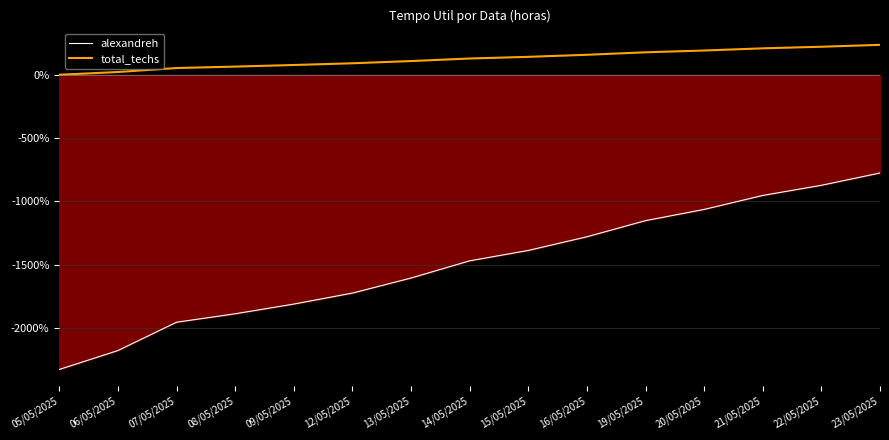

Reading left to right, transcribe all the data shown in this chart.

alexandreh: -2327.4	-2178.0	-1954.2	-1887.7	-1811.0	-1724.2	-1605.3	-1469.4	-1387.4	-1279.4	-1152.0	-1063.4	-953.0	-872.9	-775.8
total_techs: 0.0	21.7	53.3	64.4	77.1	90.7	108.3	128.4	141.6	157.9	177.4	191.6	208.7	221.3	236.4